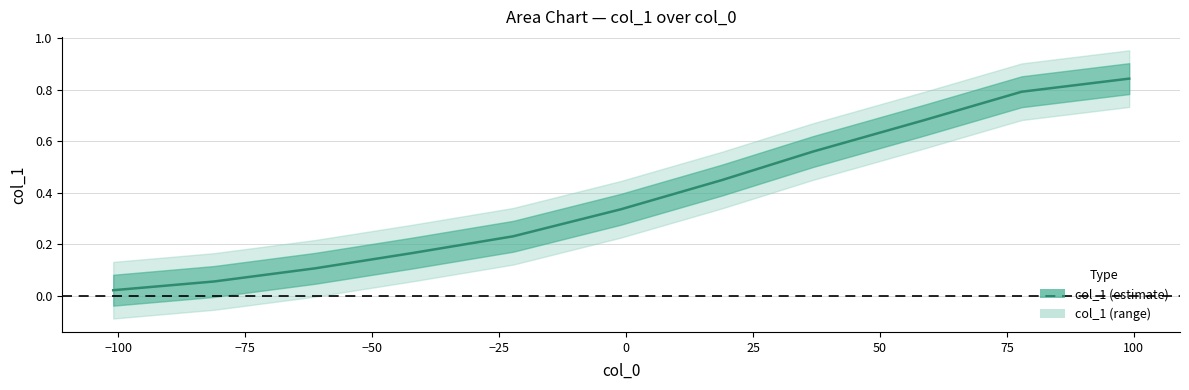

What is the maximum value shown in the chart?

0.8